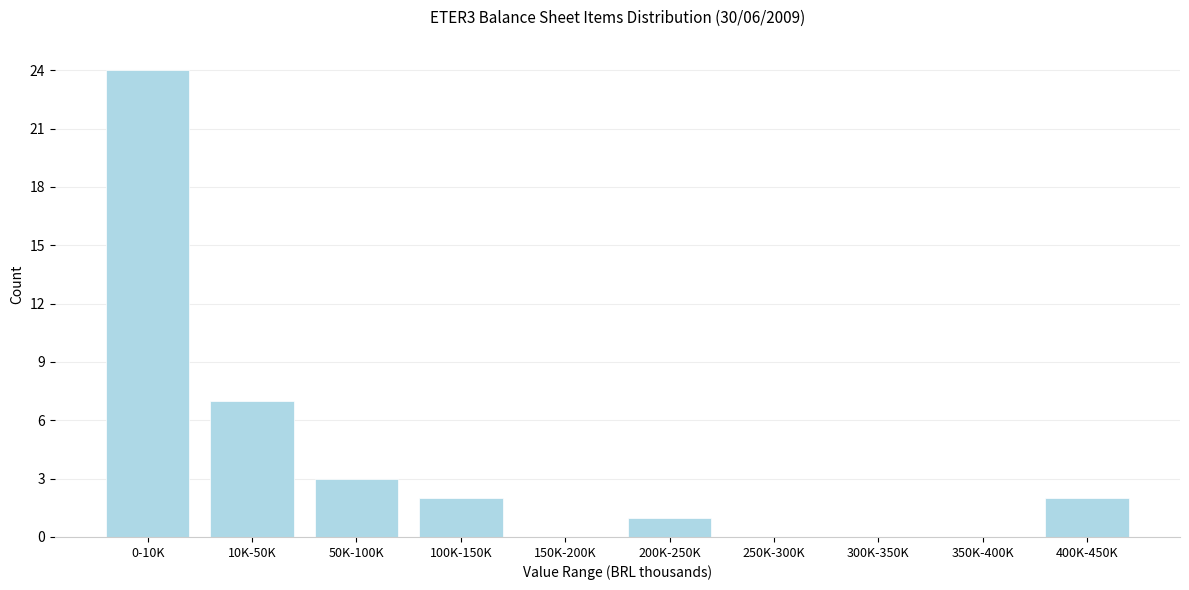

Reading left to right, list all the values displayed in this chart.

0-10K=24	10K-50K=7	50K-100K=3	100K-150K=2	150K-200K=0	200K-250K=1	250K-300K=0	300K-350K=0	350K-400K=0	400K-450K=2